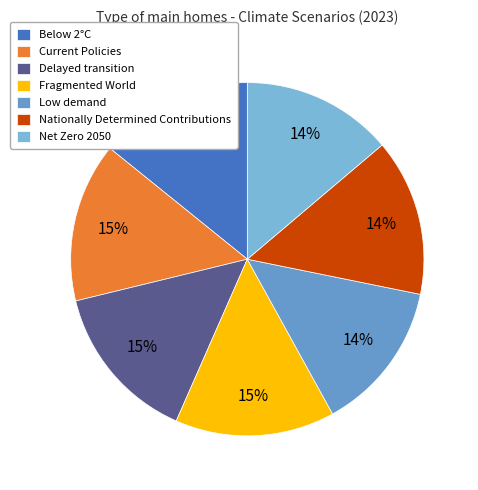

True or false: Nationally Determined Contributions accounts for 24% of the total.

False